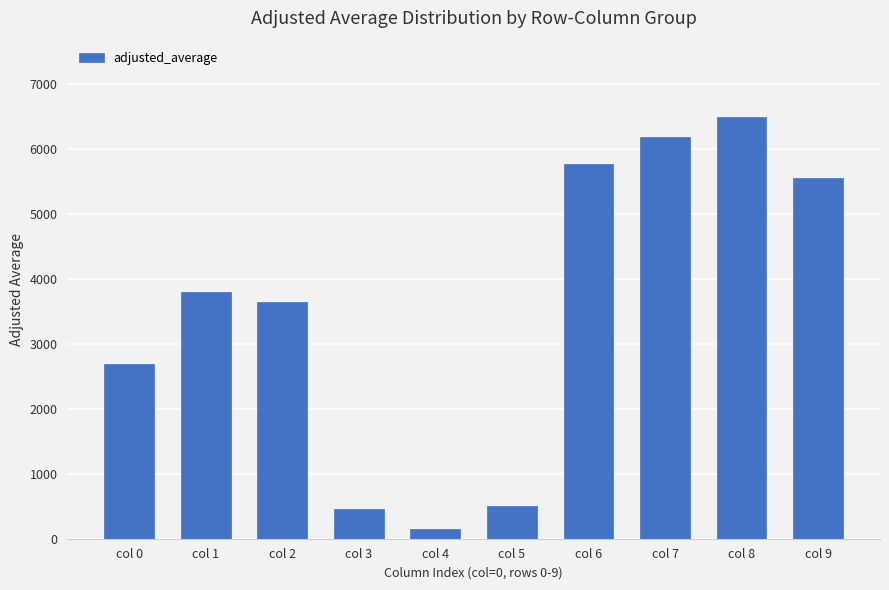

True or false: the data shows 3799.5 at col 1.

True